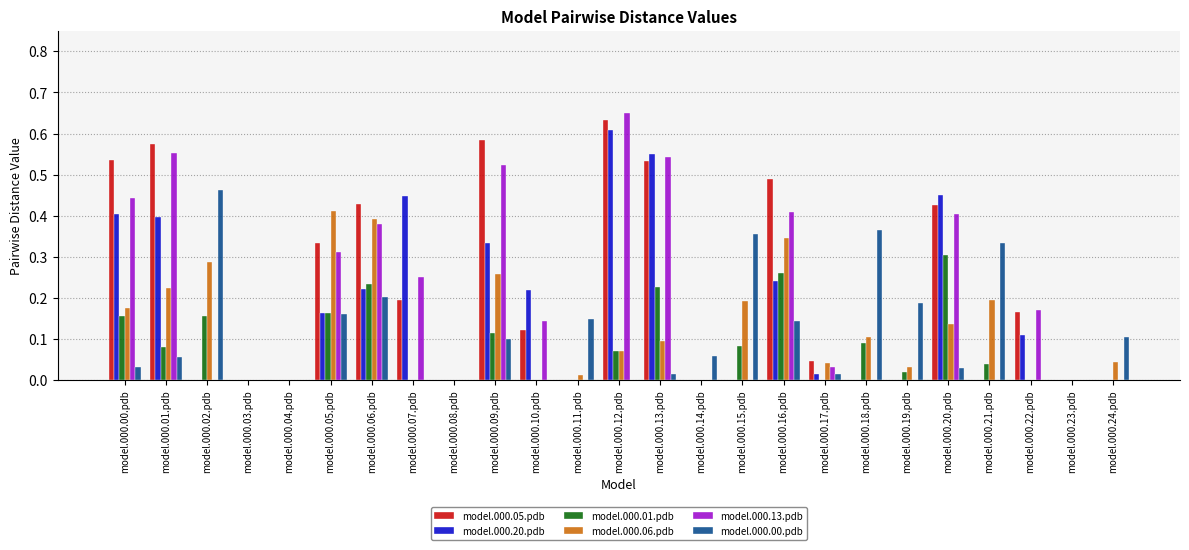

What is the sum of all model.000.20.pdb values?

4.2